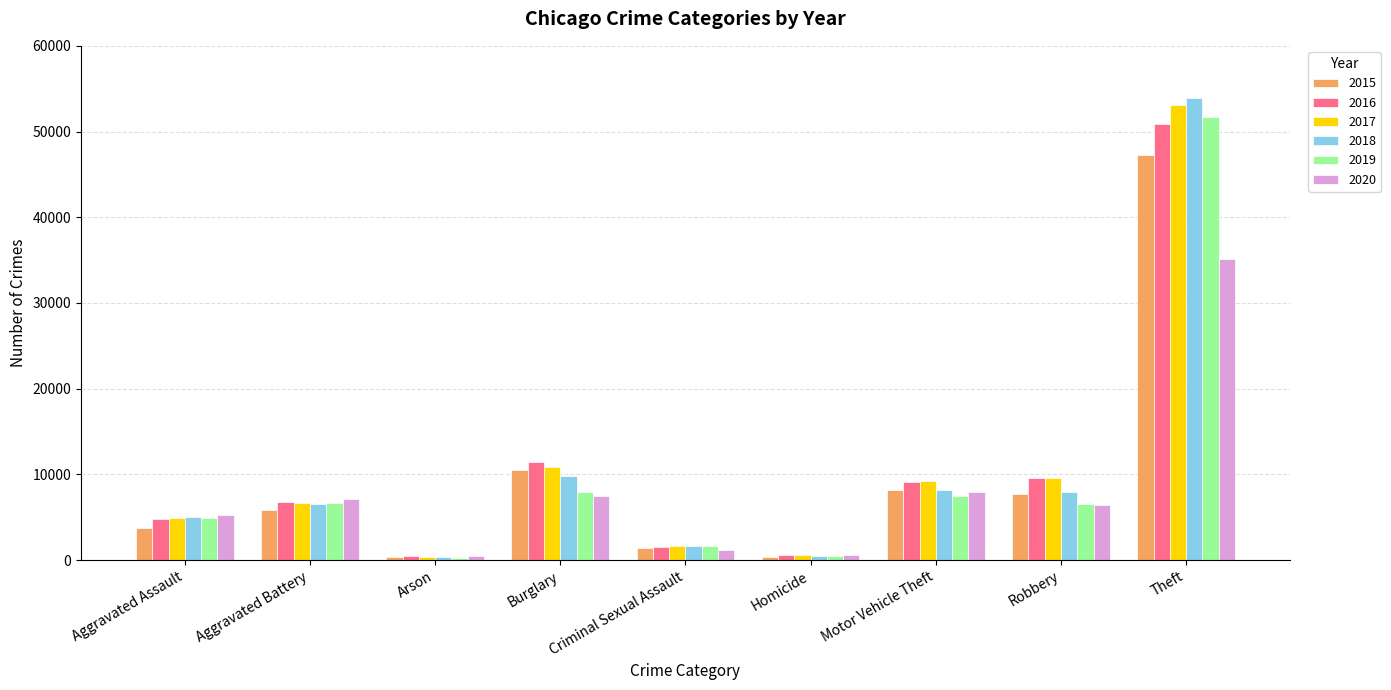

How many data points in 2020 are less than 6450?

4